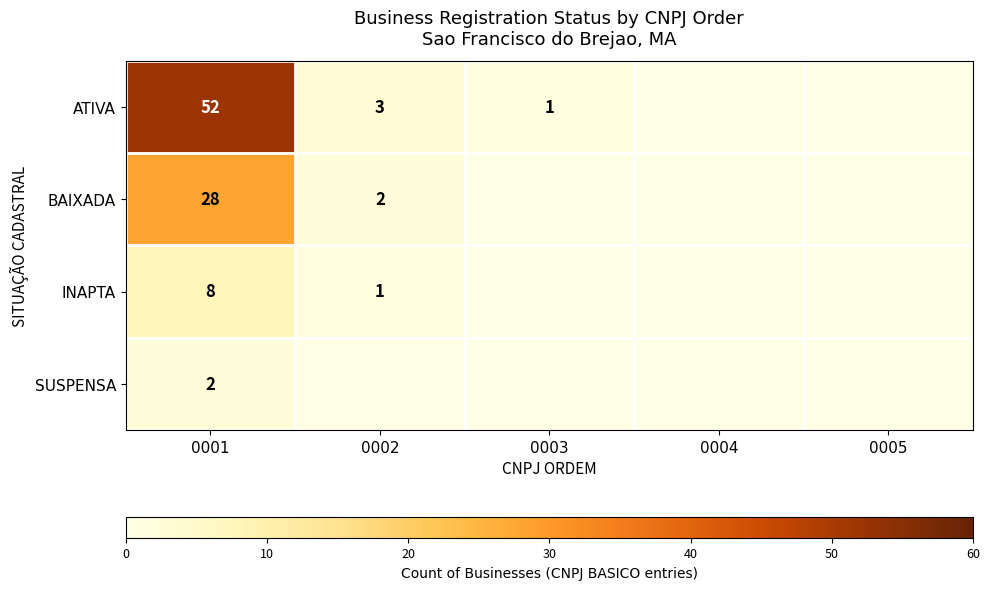

What is the difference between the highest and lowest values at 0003?

1